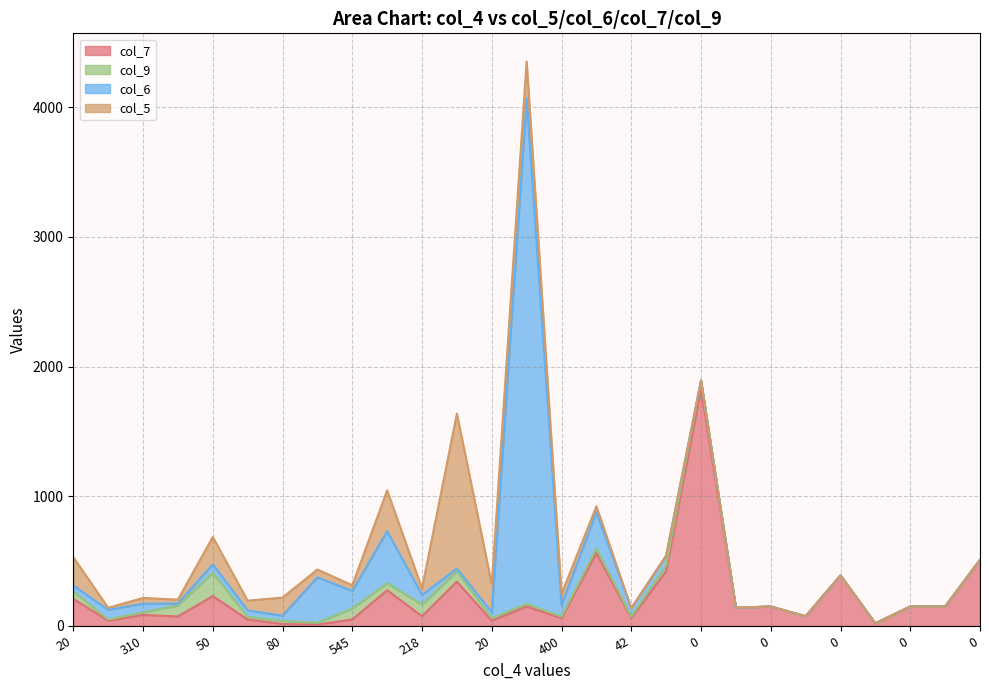

At which category is the sum across all series the highest?

155